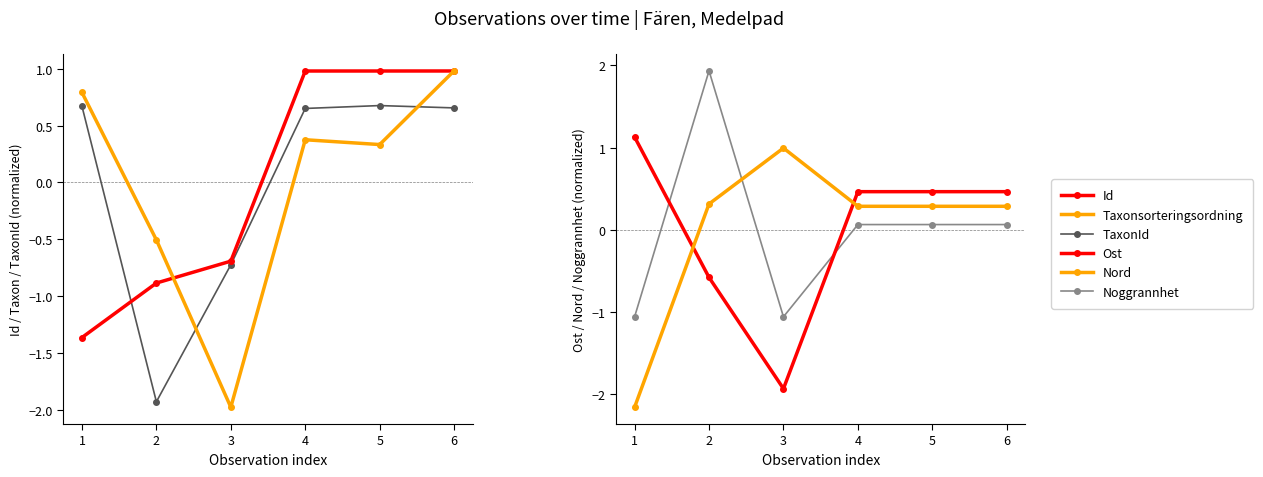

Reading left to right, extract all data points from this chart.

Id: -1.4	-0.9	-0.7	1.0	1.0	1.0
Taxonsorteringsordning: 0.8	-0.5	-2.0	0.4	0.3	1.0
TaxonId: 0.7	-1.9	-0.7	0.7	0.7	0.7
Ost: 1.1	-0.6	-1.9	0.5	0.5	0.5
Nord: -2.2	0.3	1.0	0.3	0.3	0.3
Noggrannhet: -1.1	1.9	-1.1	0.1	0.1	0.1